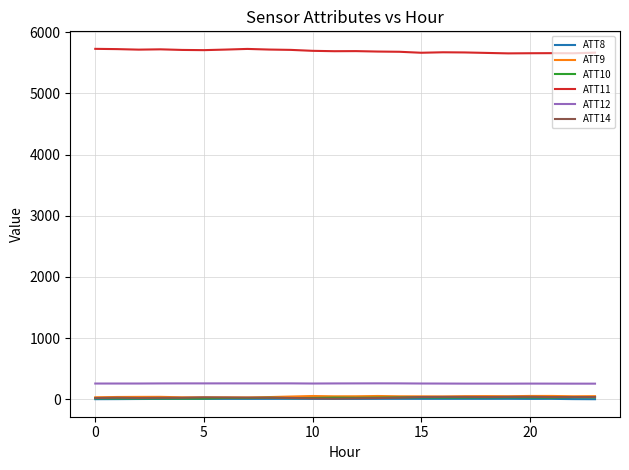

True or false: ATT12 and ATT8 intersect in this chart.

False